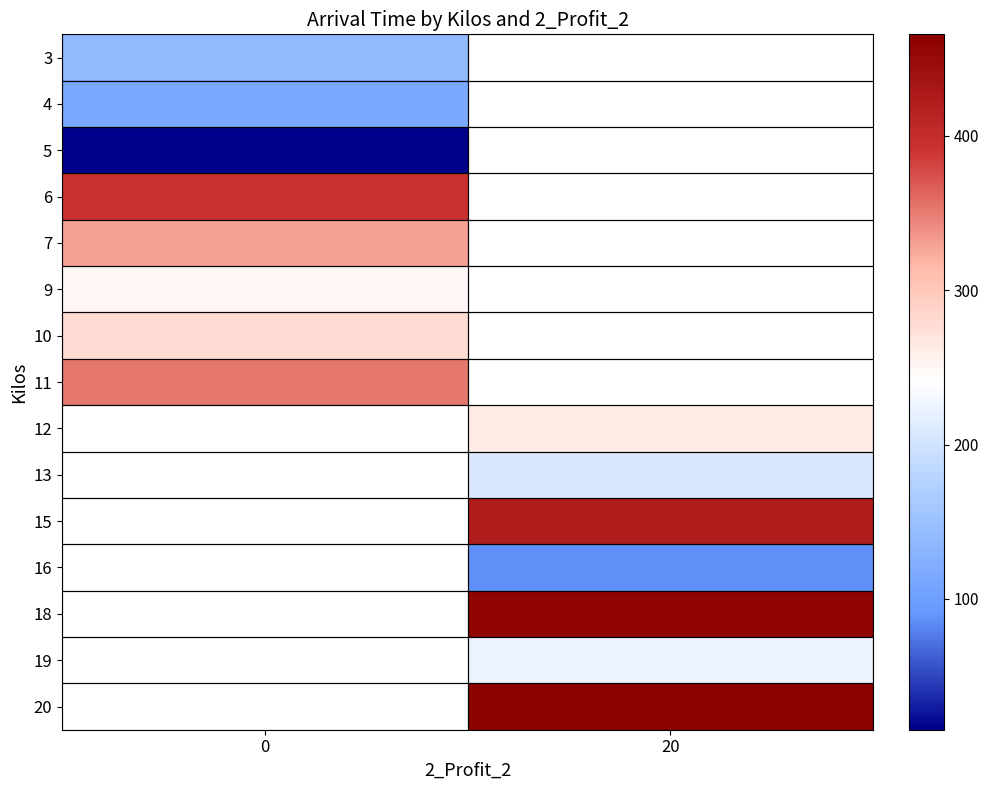

What is the minimum value shown in the chart?

15.3